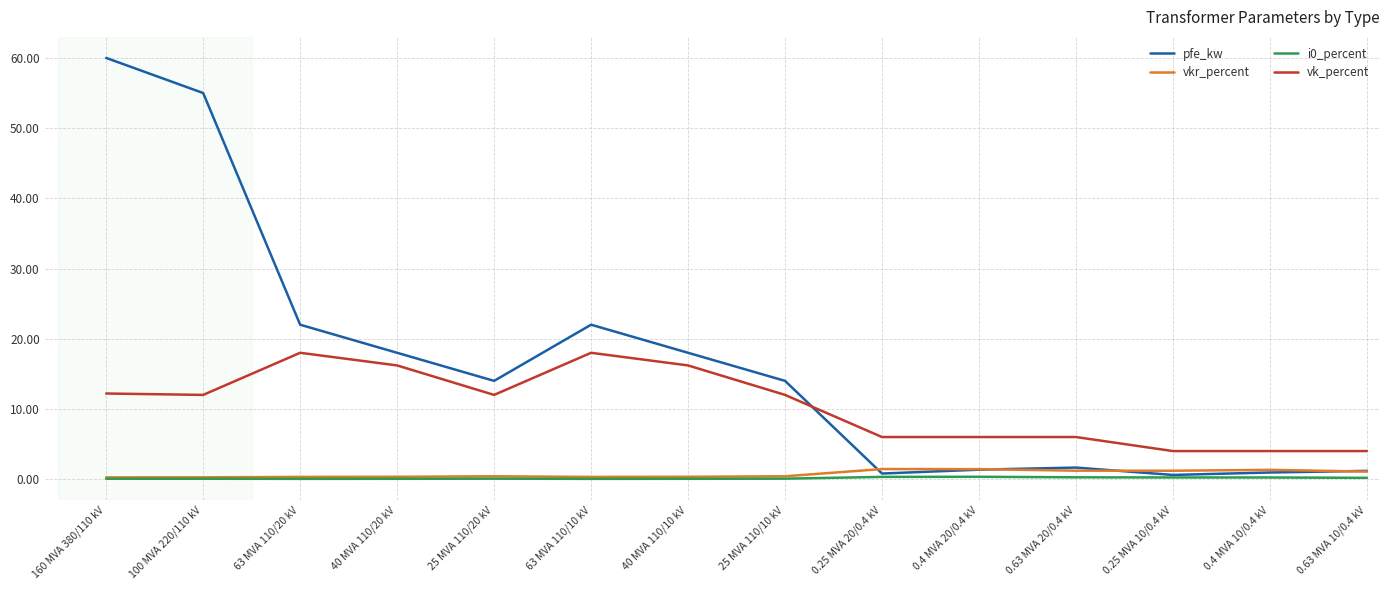

How many lines are shown in the chart?

4